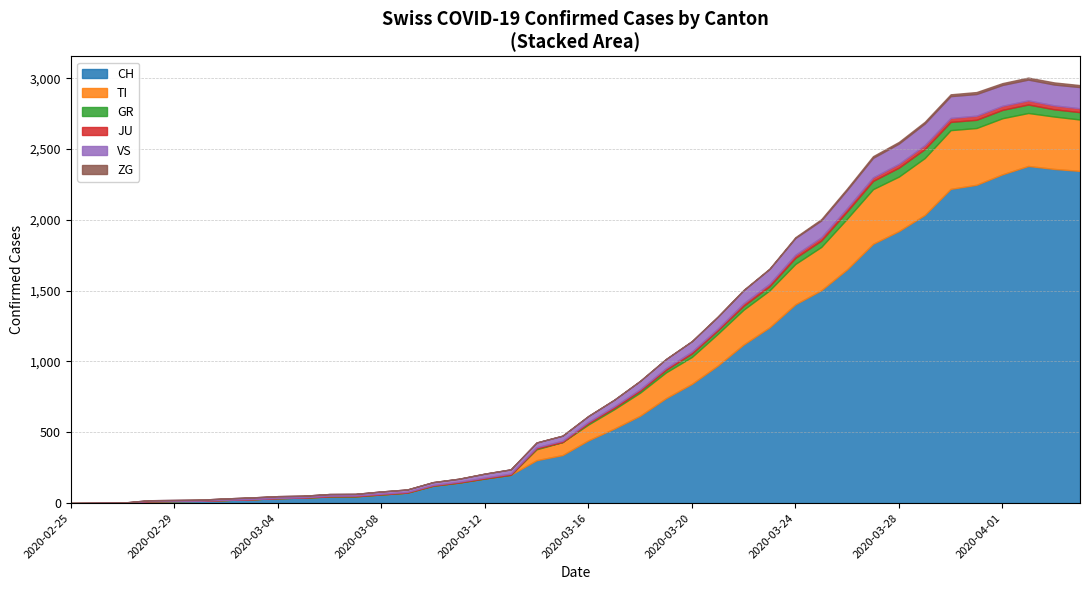

What is the highest value of the CH series?

2381